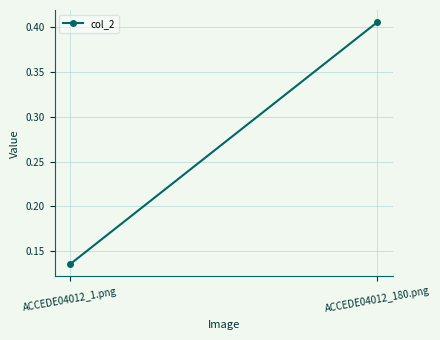

How many lines are shown in the chart?

1